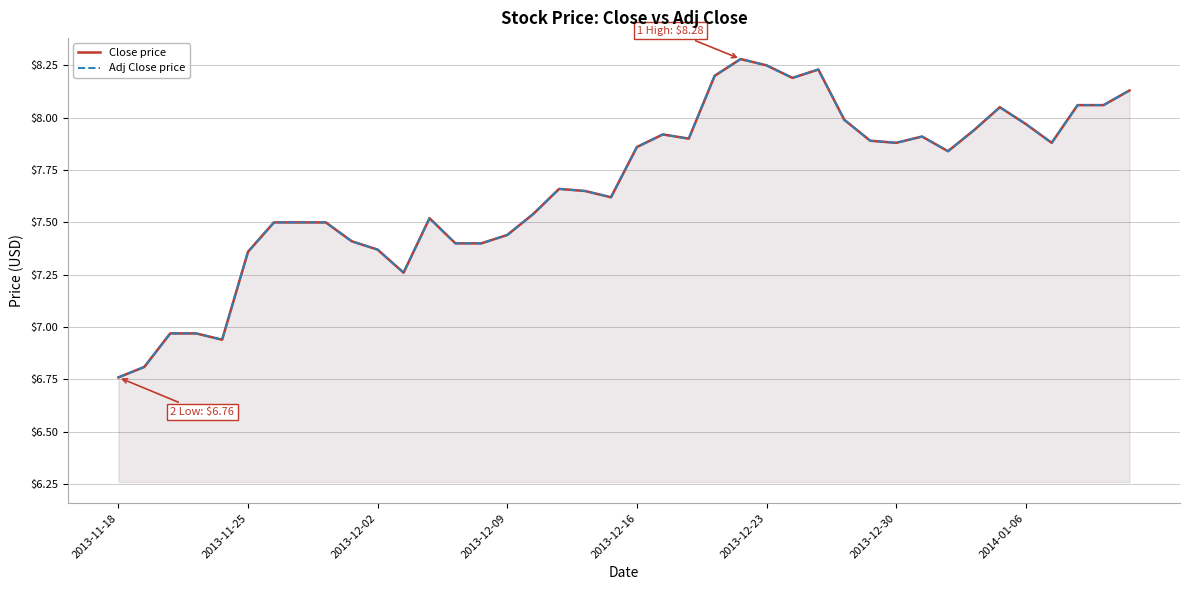

How many distinct data groups are displayed?

2